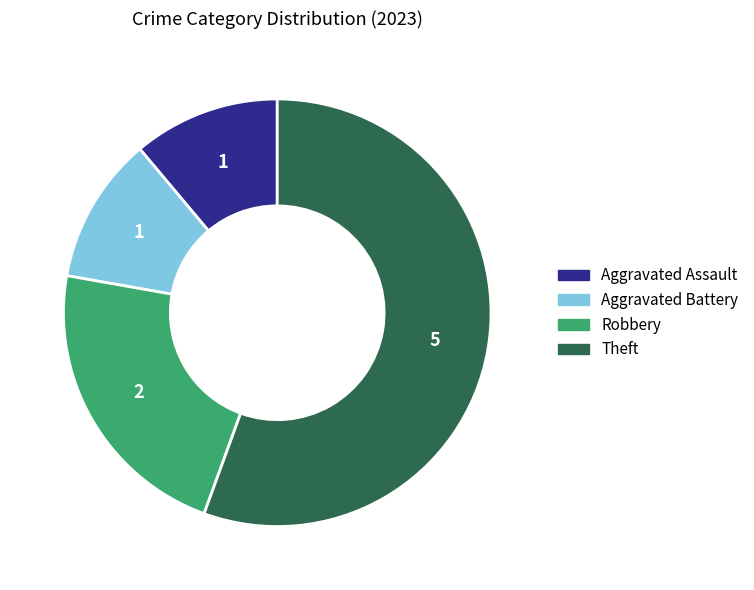

Do Aggravated Battery and Aggravated Assault together represent more than half of the pie?

No